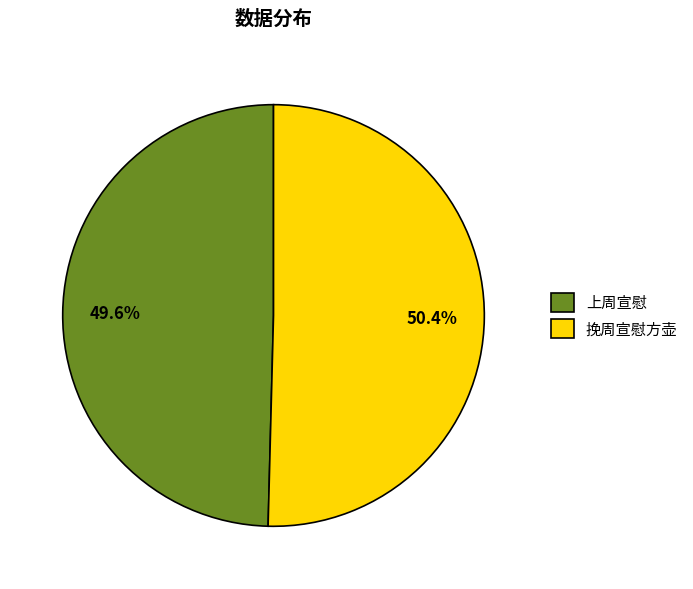

Which has a higher value, 挽周宣慰方壶 or 上周宣慰?

挽周宣慰方壶